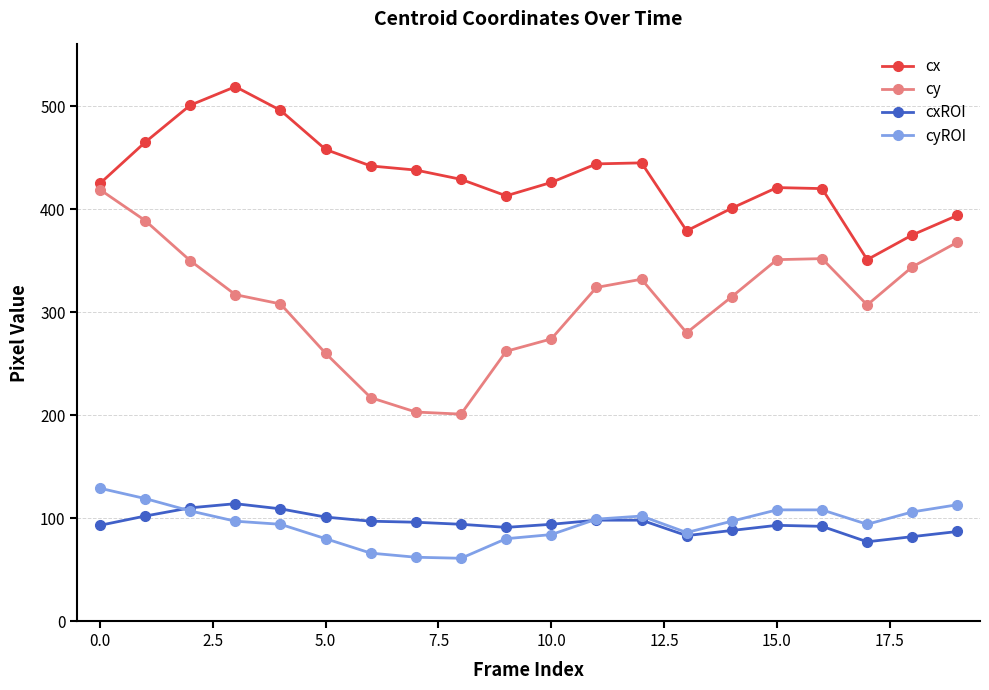

What is the difference between the maximum and minimum values in the cxROI series?

37